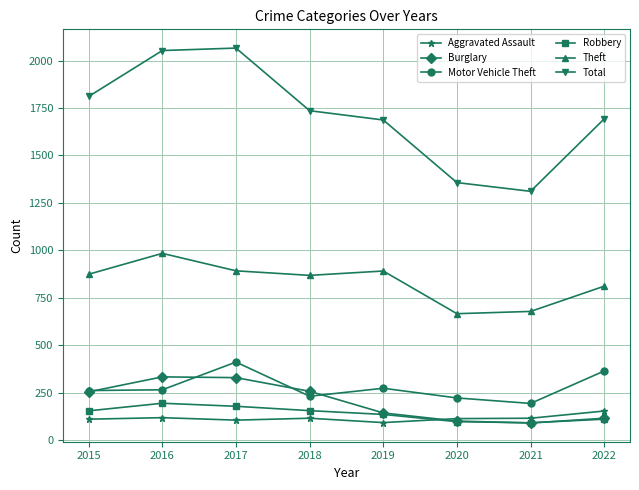

Is it true that Burglary equals 329 at 2017?

True